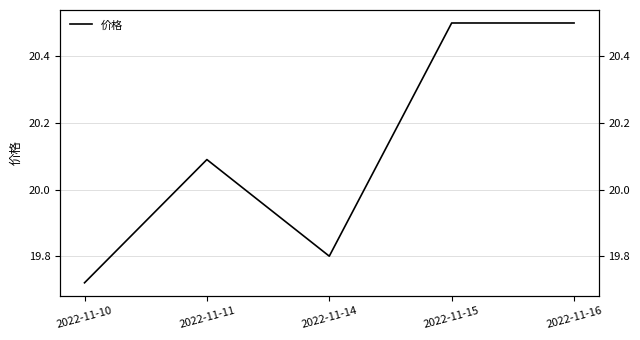

Does the chart display data point markers on the line(s)?

No